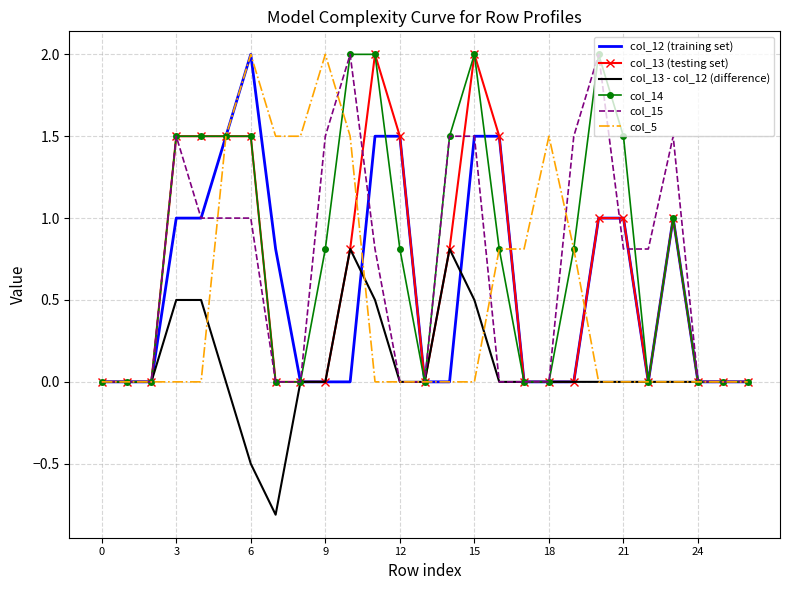

What is the highest value of the col_13 (testing set) series?

2.0